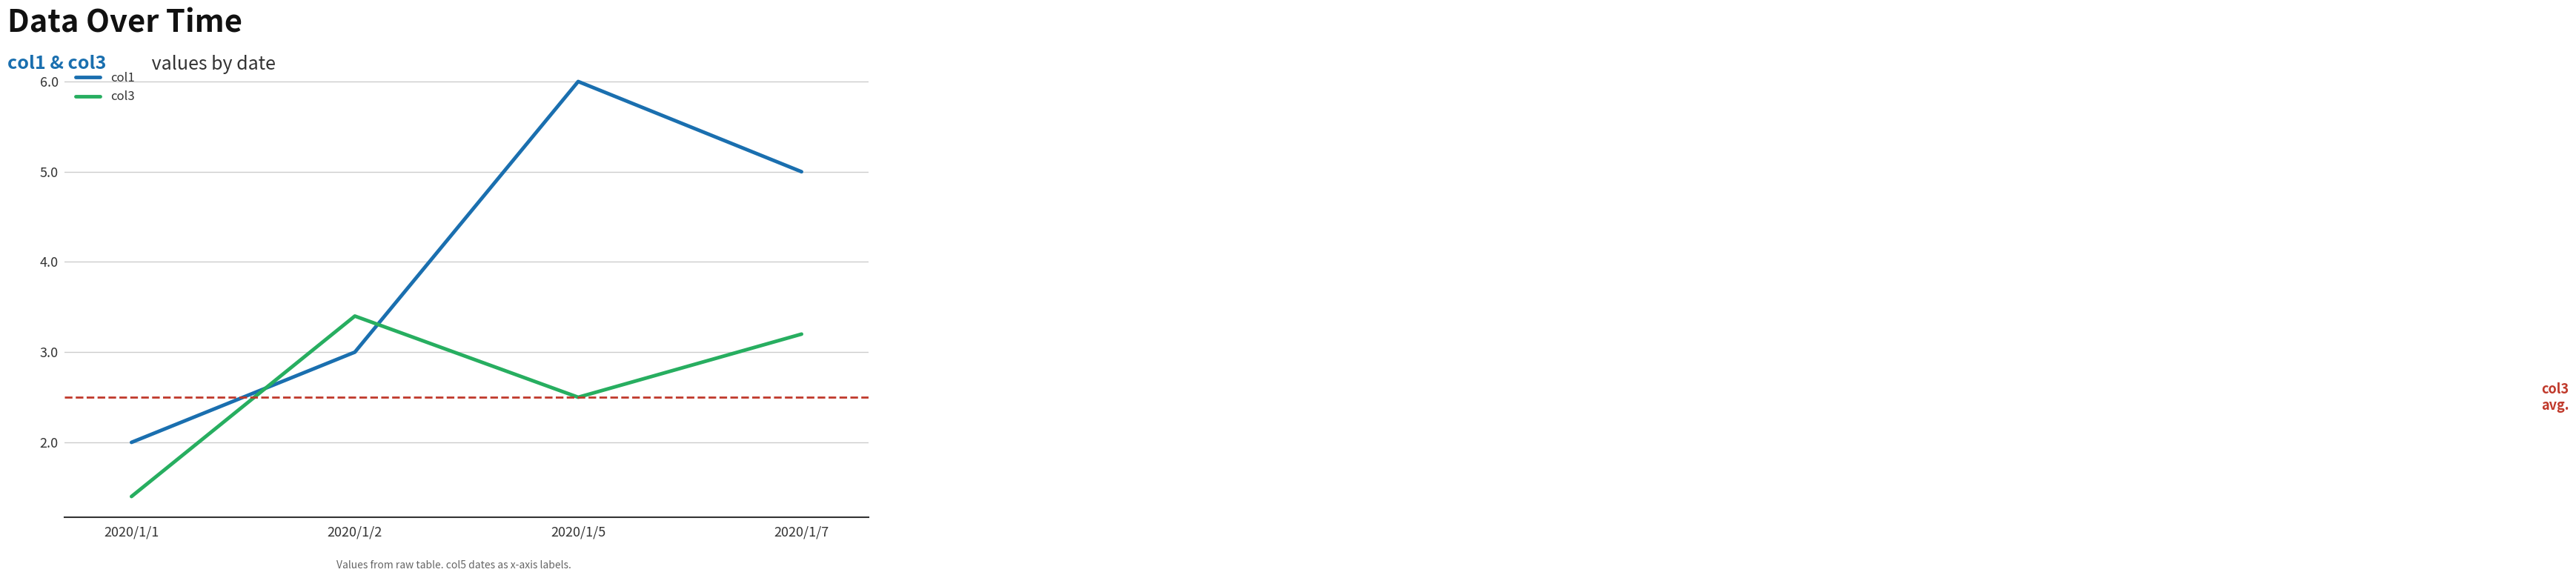

Reading left to right, what are all the values shown in this chart?

col1: 2020/1/1=2.0	2020/1/2=3.0	2020/1/5=6.0	2020/1/7=5.0
col3: 2020/1/1=1.4	2020/1/2=3.4	2020/1/5=2.5	2020/1/7=3.2